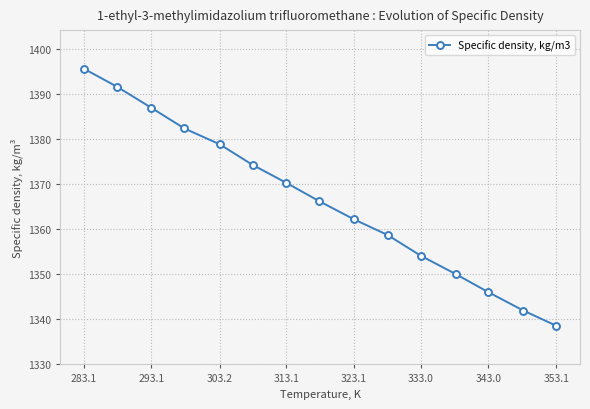

Reading left to right, extract all data points from this chart.

1395.6	1391.6	1386.9	1382.3	1378.8	1374.2	1370.2	1366.1	1362.1	1358.6	1354.0	1349.9	1345.9	1341.8	1338.4